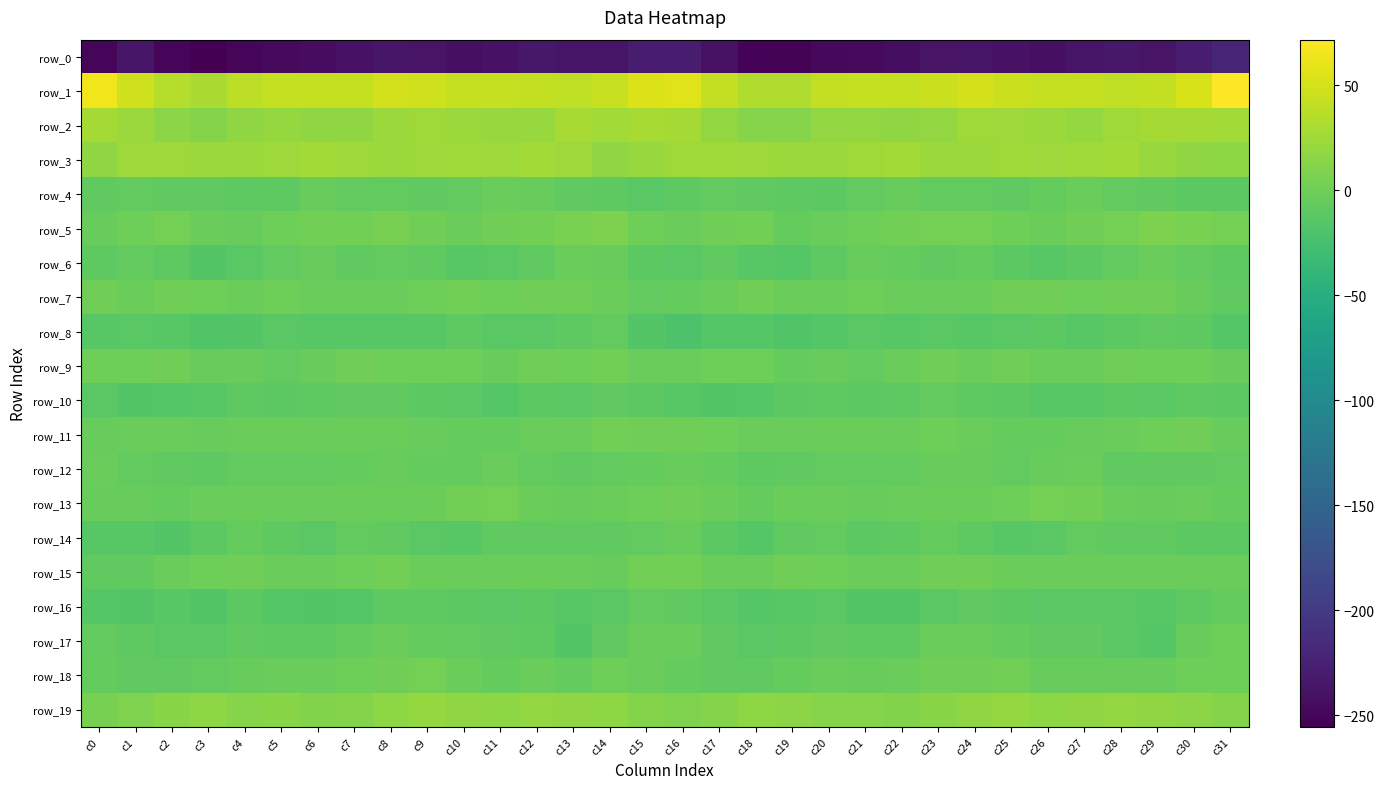

How many data points in row_0 are above -239?

15